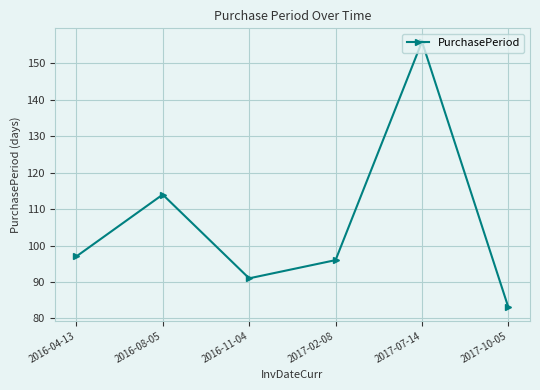

Does the chart display data point markers on the line(s)?

Yes